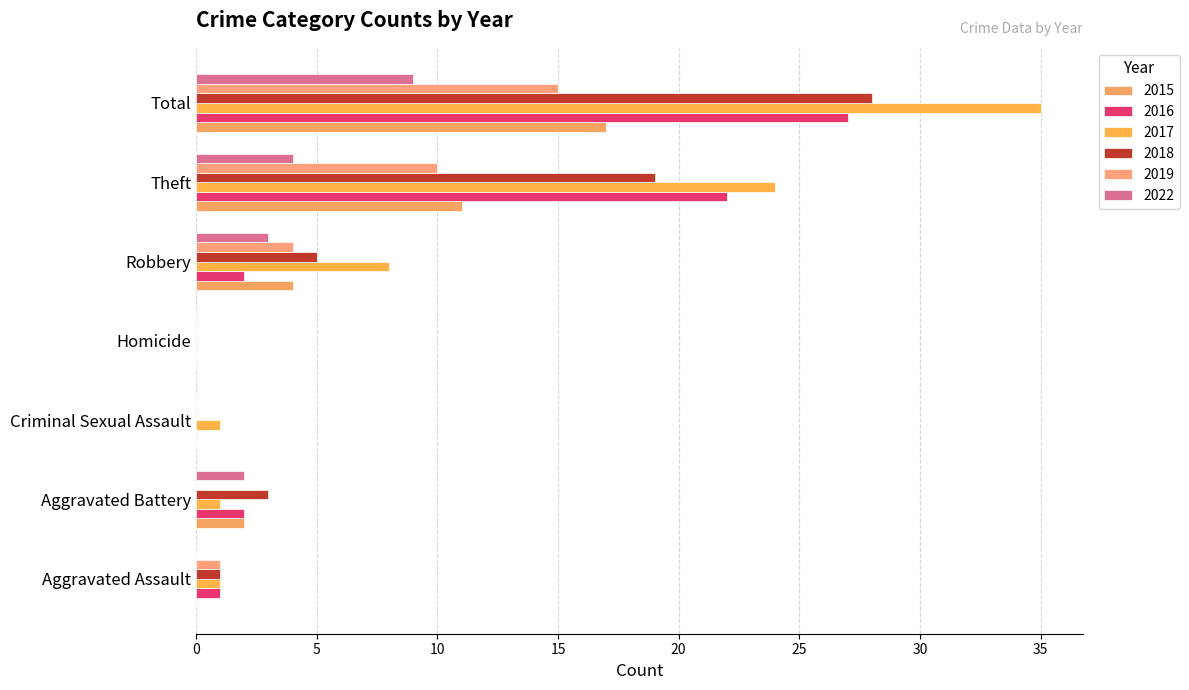

What are all the series names shown in the legend?

2015, 2016, 2017, 2018, 2019, 2022